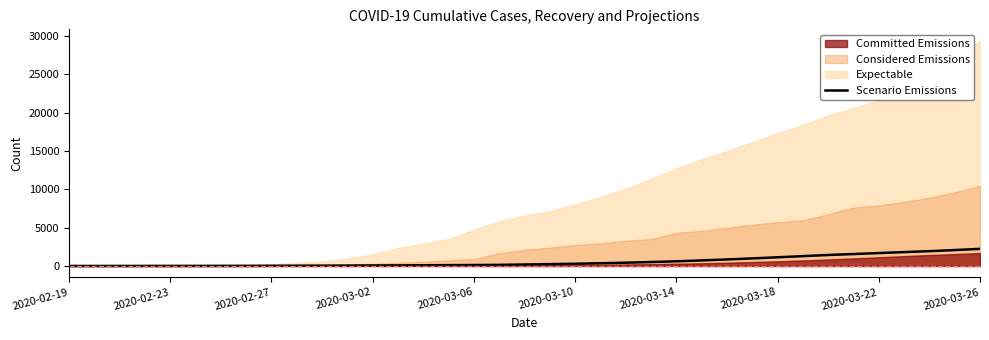

How many categories are shown in the chart?

37